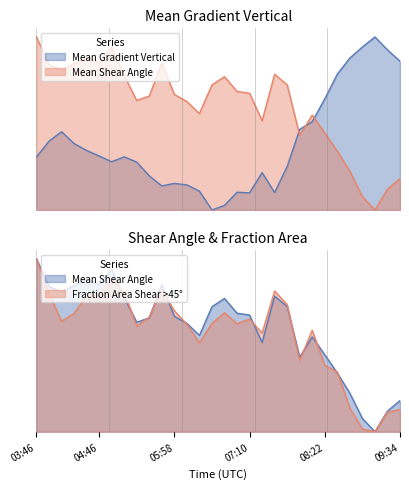

What is the label of the 28th point from the right?

04:10